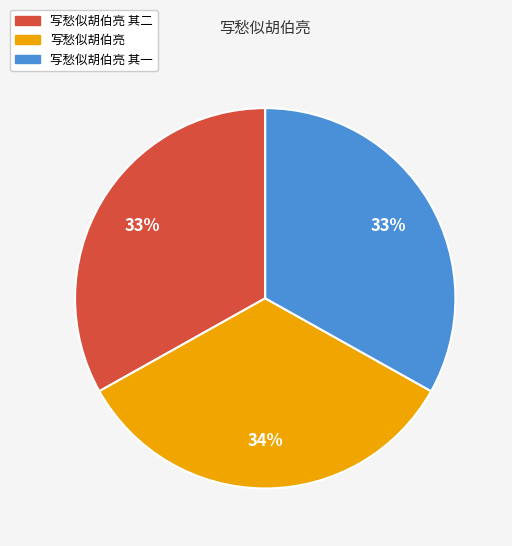

Is there any slice that represents more than half of the pie?

No